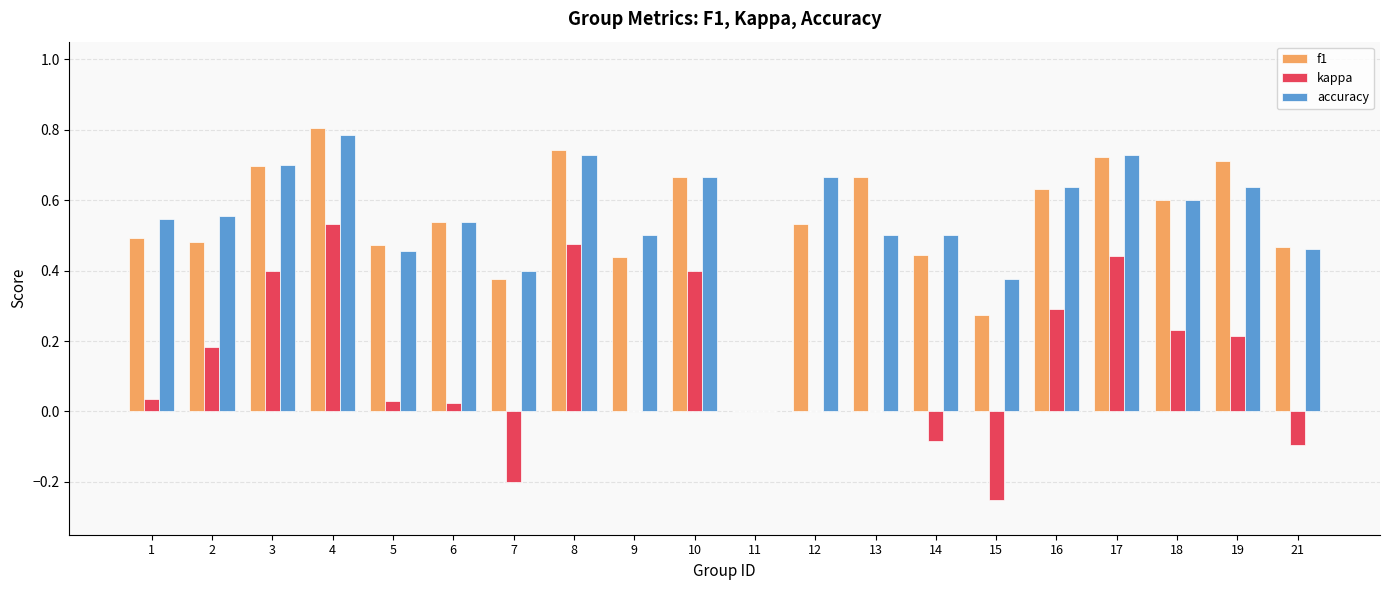

The value of f1 at 14 is 0.4. True or false?

True